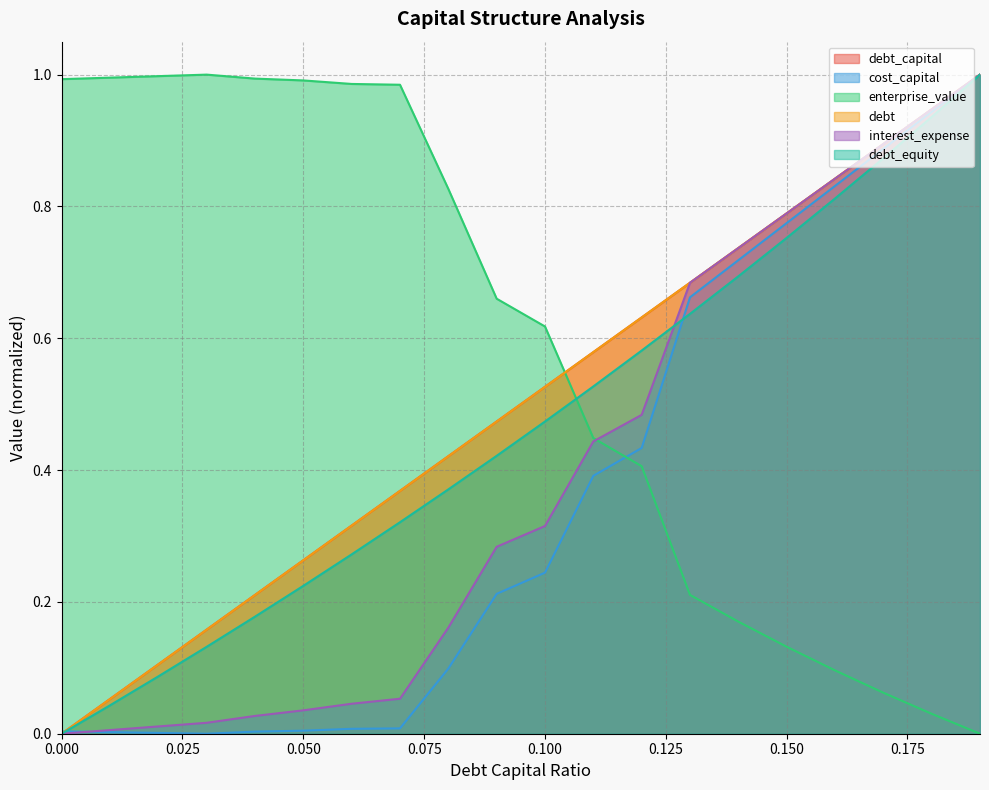

Where do enterprise_value and cost_capital first cross each other?

0.11 and 0.12